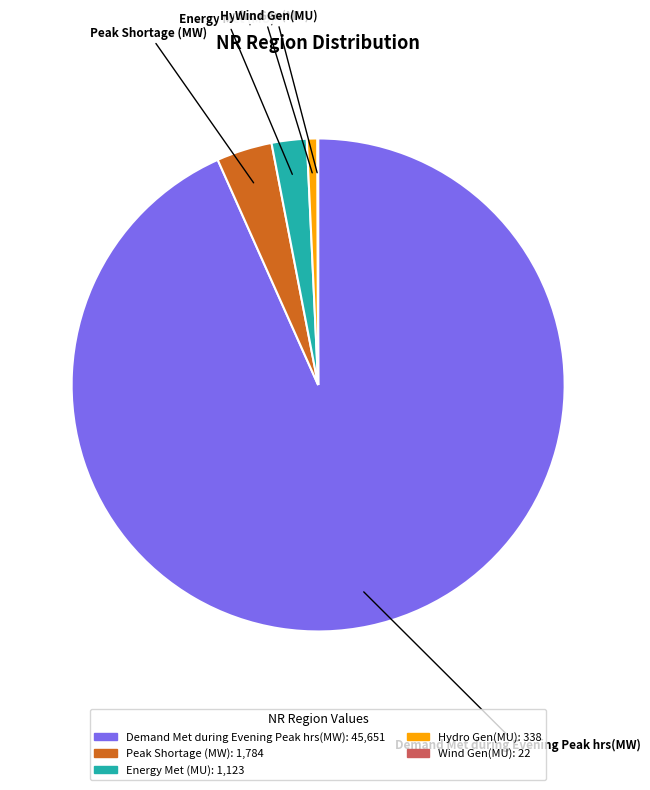

Which slice is the largest?

Demand Met during Evening Peak hrs(MW)